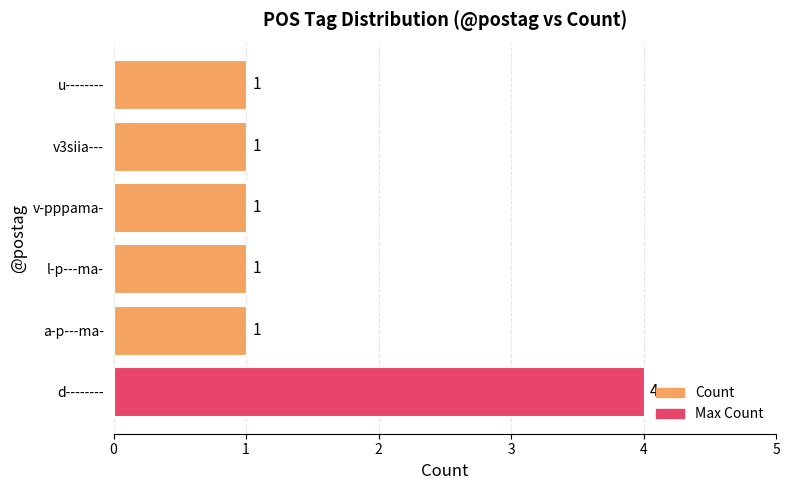

Reading bottom to top, extract all data points from this chart.

4	1	1	1	1	1